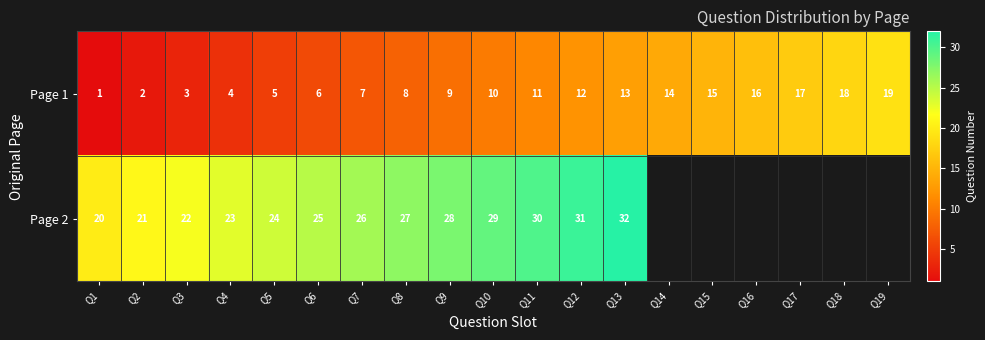

Count the number of data series in this chart.

2